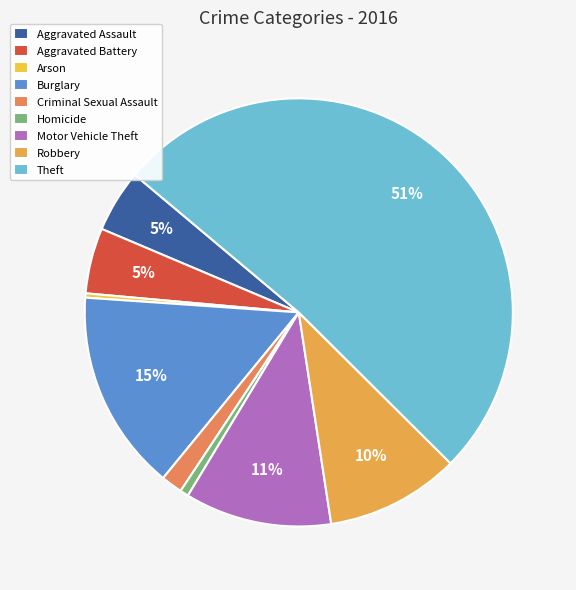

Approximately how many times larger is the value at Aggravated Assault compared to Aggravated Battery?

1.0